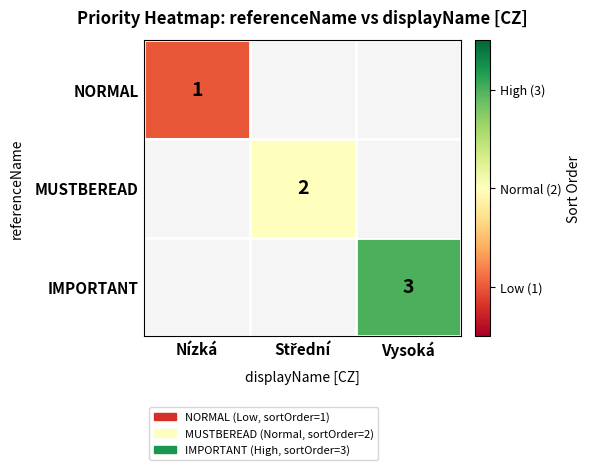

What is the maximum value shown in the chart?

3.0